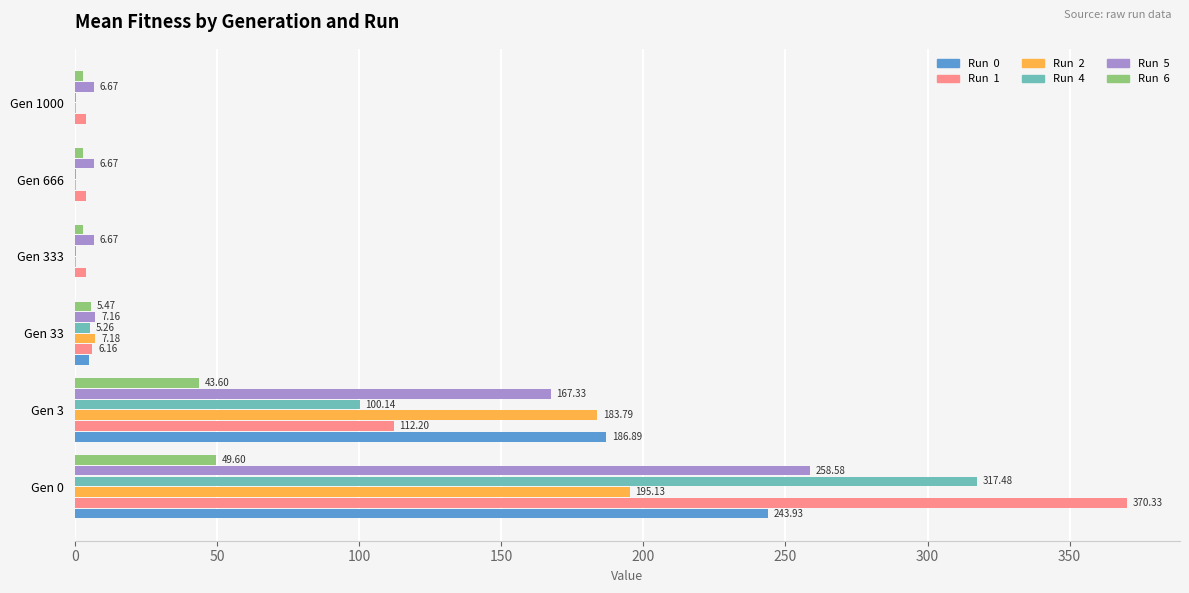

What is the total value across all series at Gen 1000?

14.0